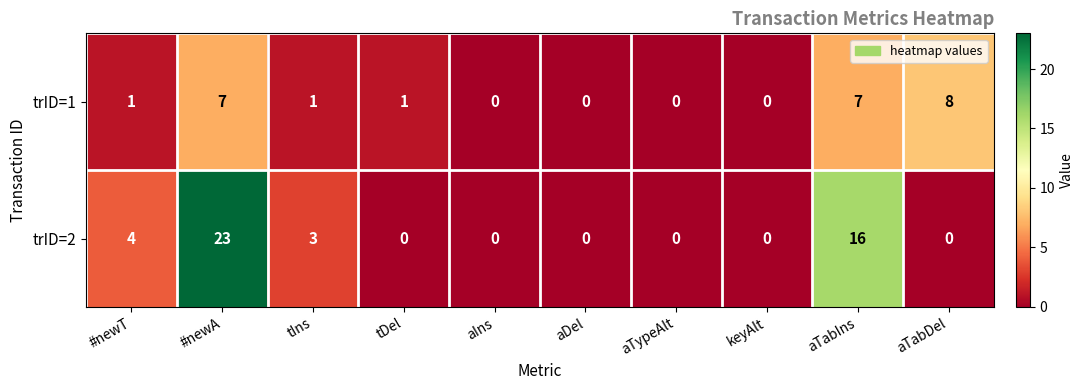

At how many categories does at least one series exceed 21?

1